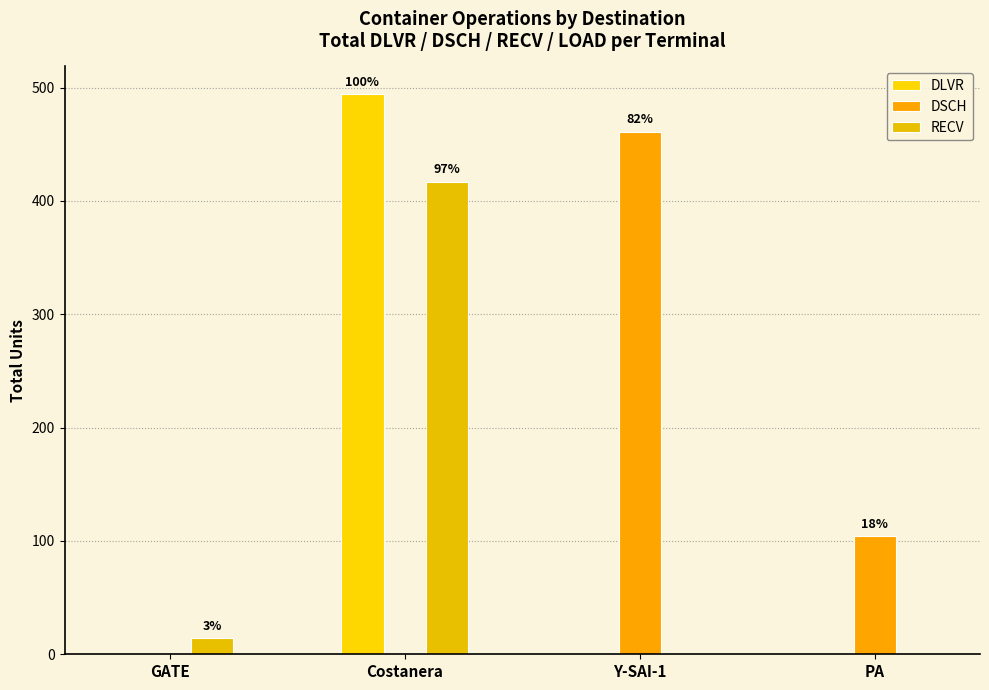

What is the total value across all series at Costanera?

911